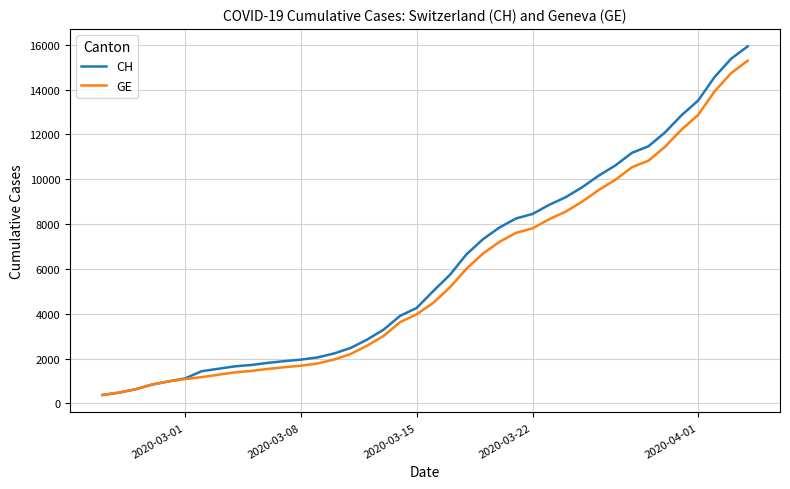

How many values in the GE series are below 4485?

20